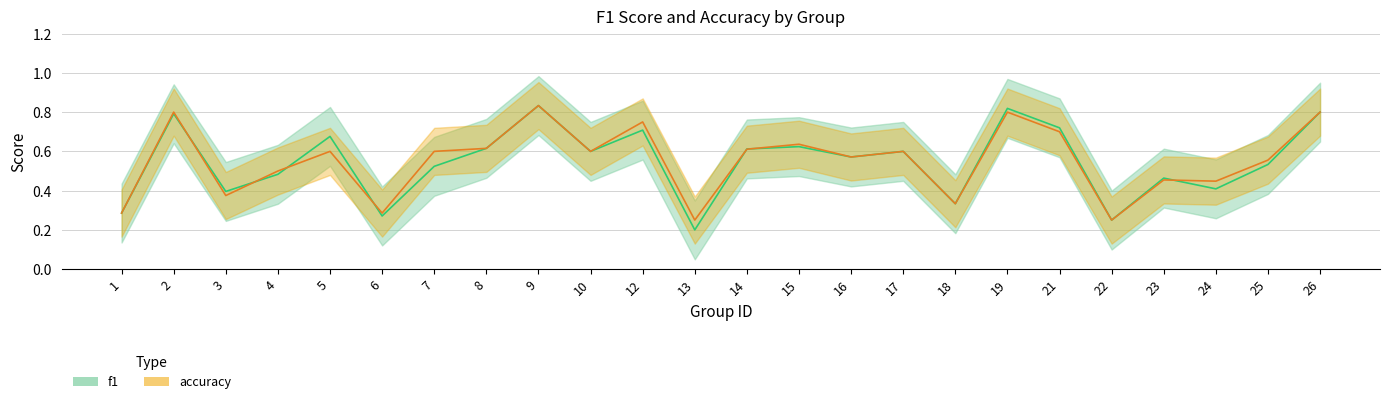

What is the average value of the accuracy series?

0.6